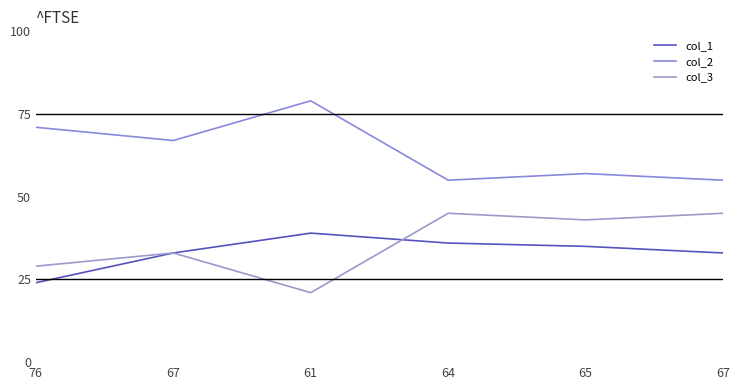

What are all the series names shown in the legend?

col_1, col_2, col_3